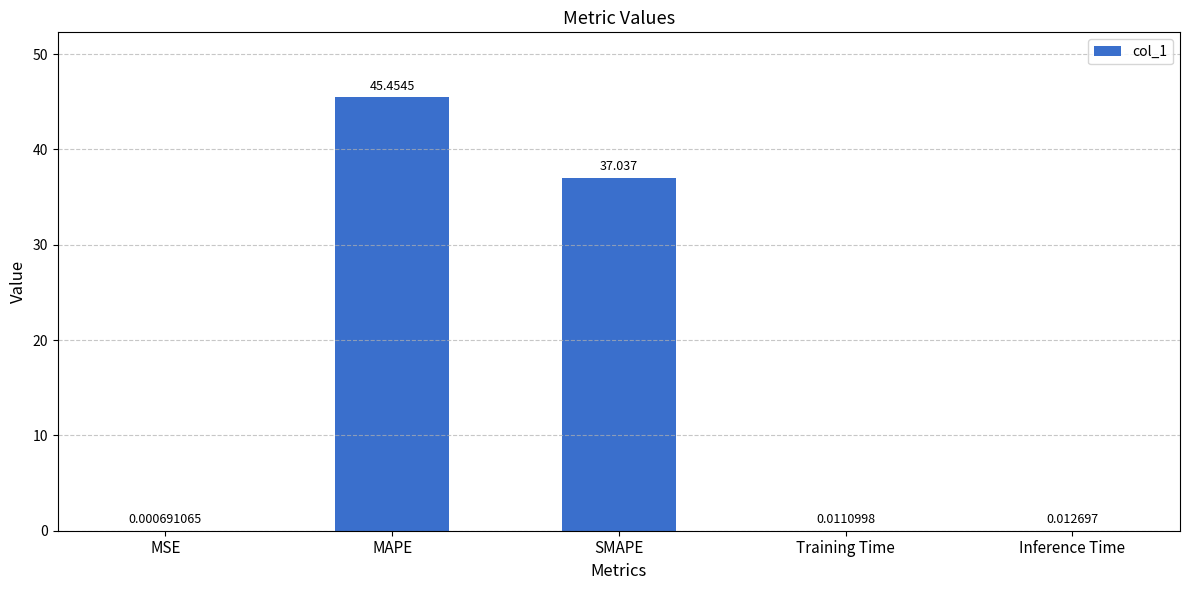

Between MAPE and Inference Time, which is larger?

MAPE